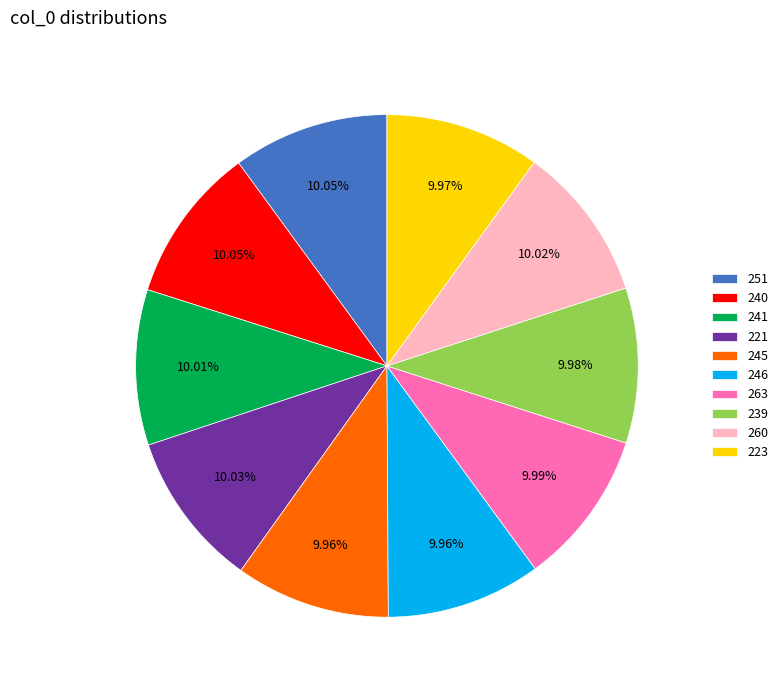

To the nearest percent, what portion does 239 represent?

10%